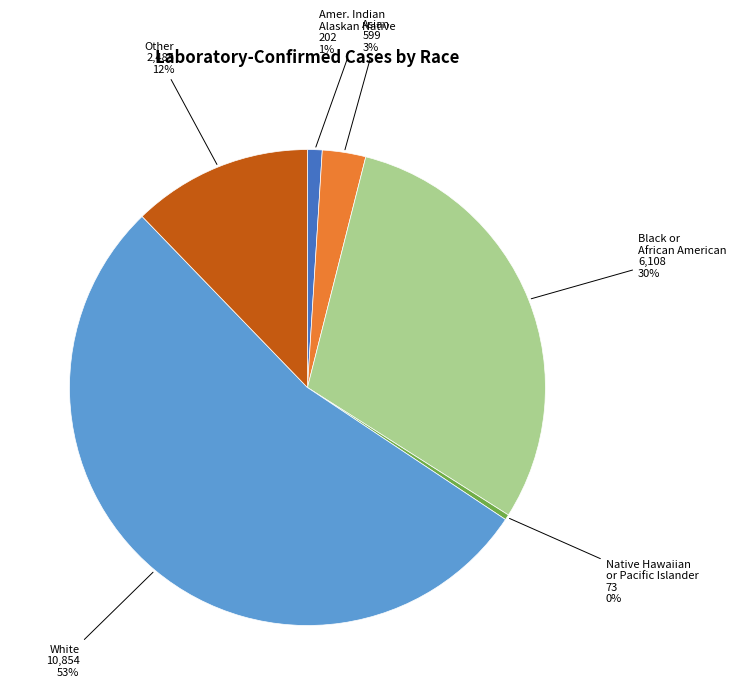

Which has a higher value, Black or African American or White?

White